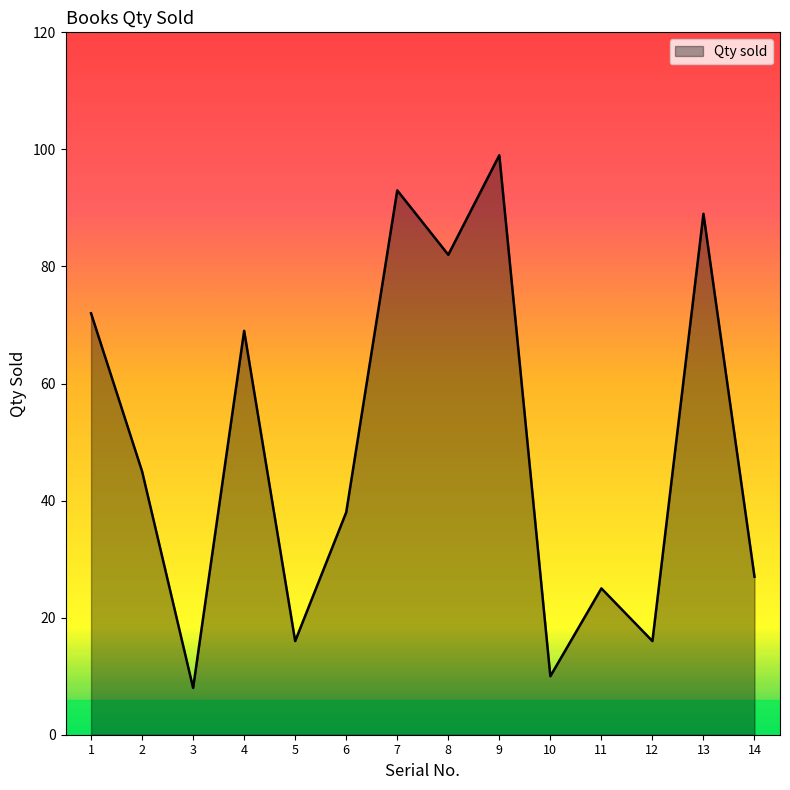

What is the ratio of the value at 5 to the value at 8?

0.2